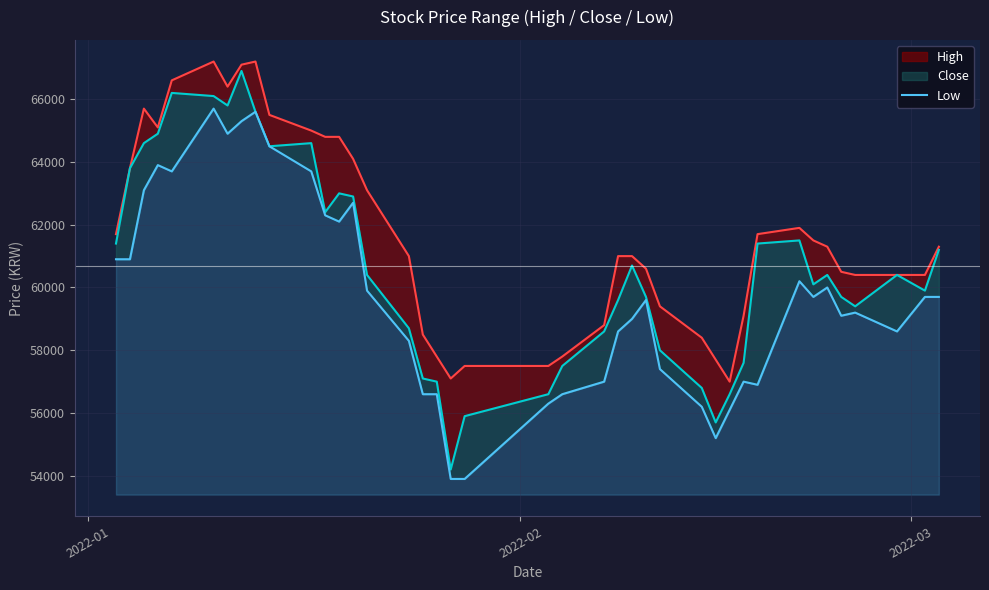

True or false: the data shows 17621 at 30.

False